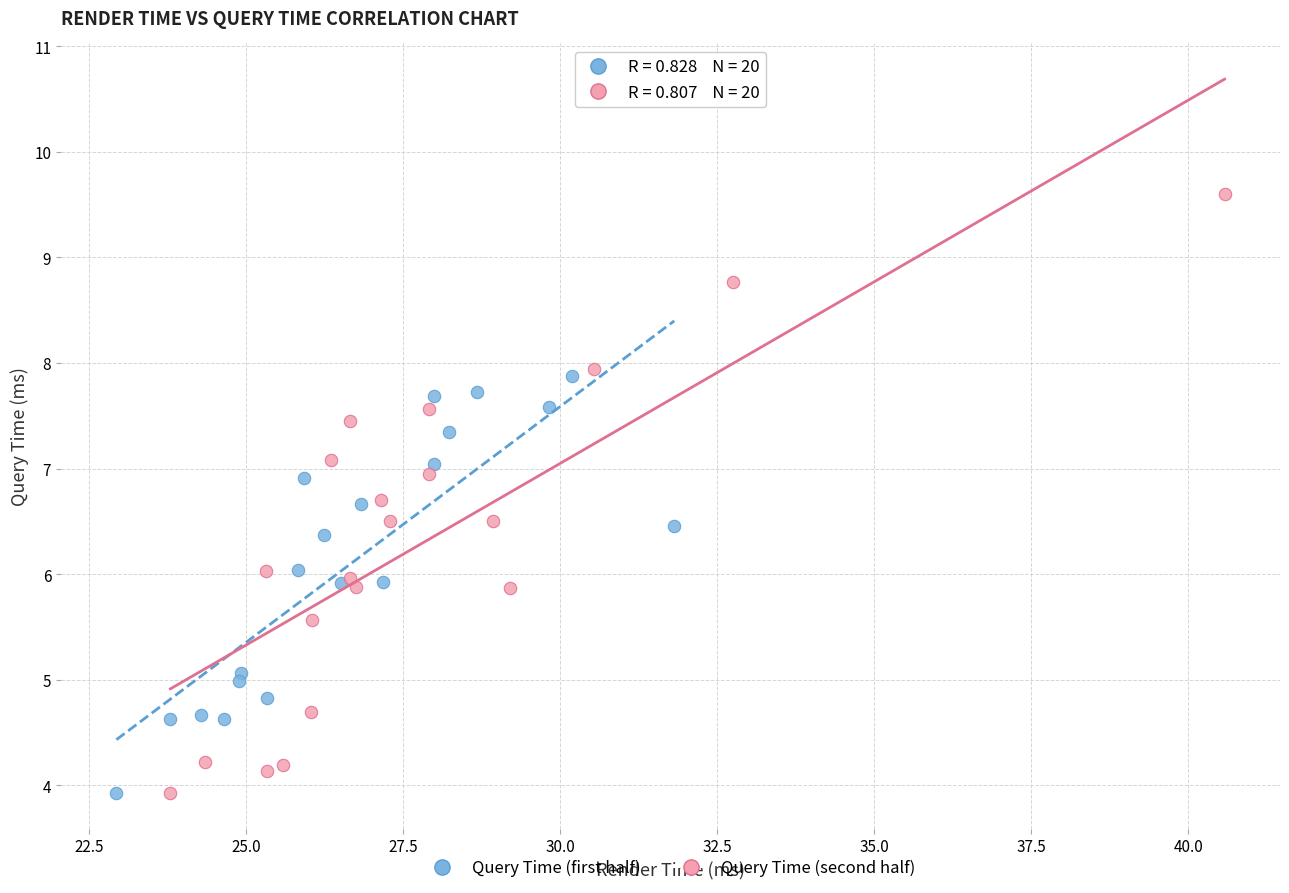

What are all the series names shown in the legend?

Query Time (first half), Query Time (second half)